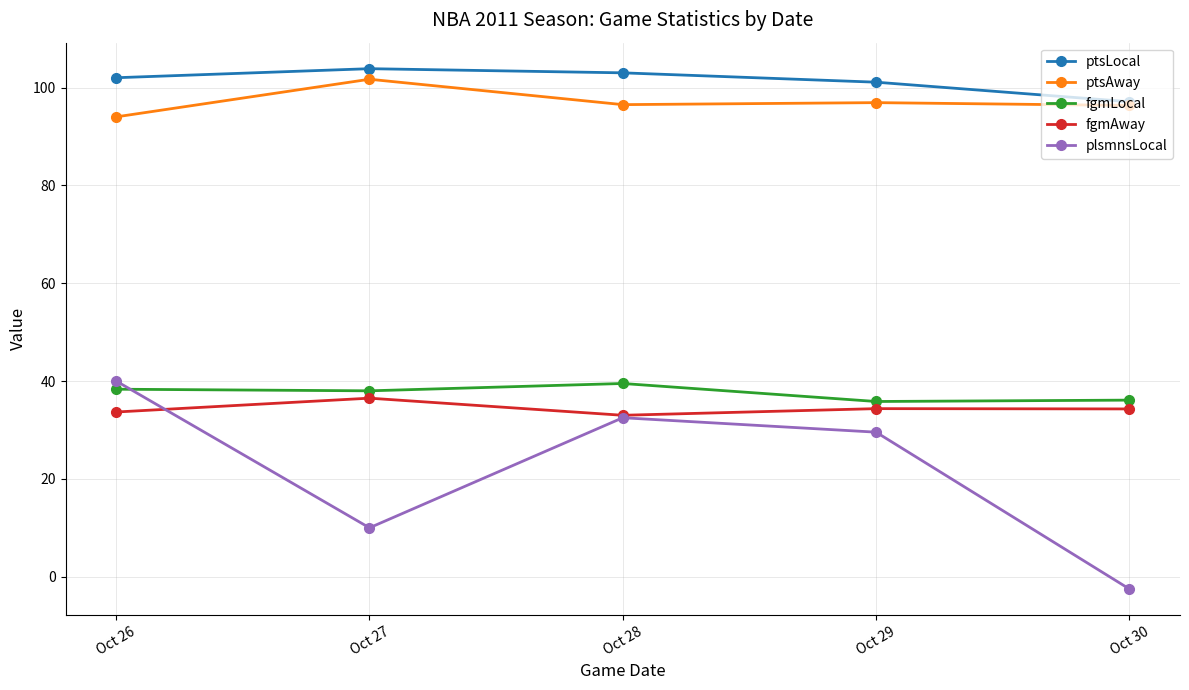

What are all the series names shown in the legend?

ptsLocal, ptsAway, fgmLocal, fgmAway, plsmnsLocal